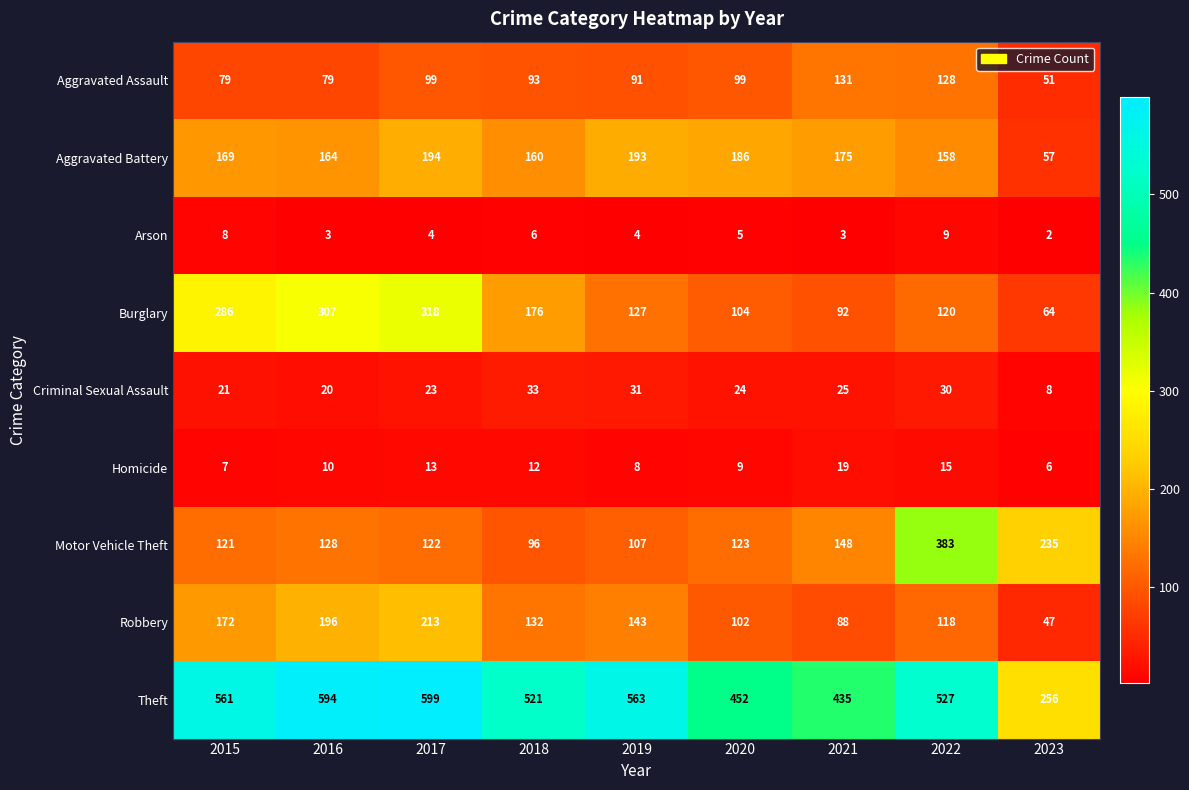

What is the difference between the second highest and minimum values in the Motor Vehicle Theft series?

139